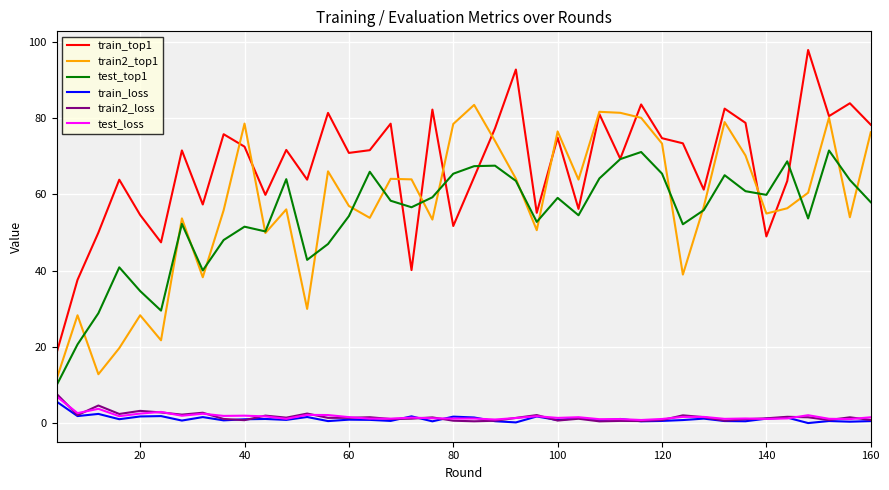

Which series has the largest total across all categories?

train_top1